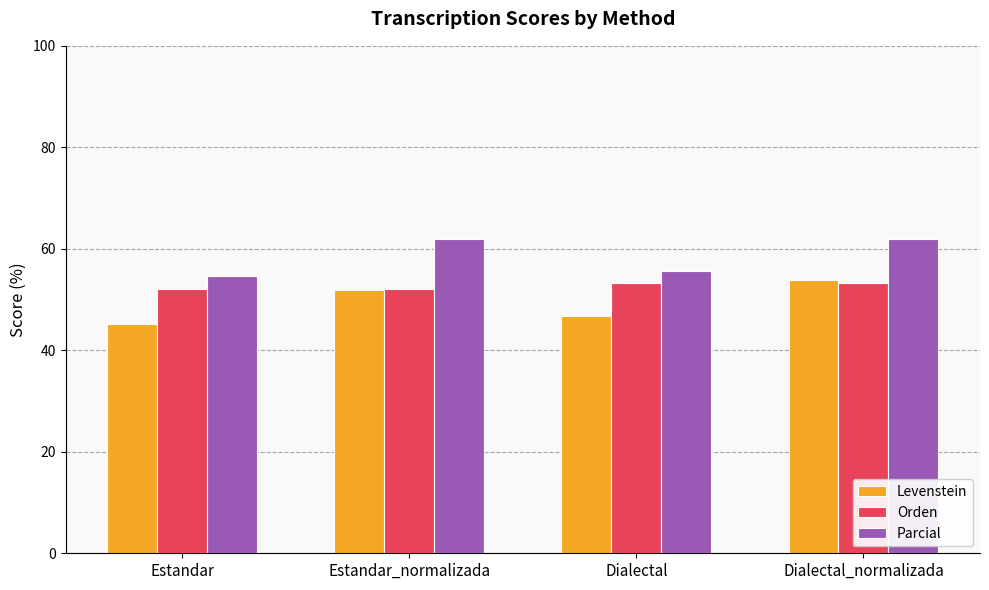

How many groups of bars are there?

4